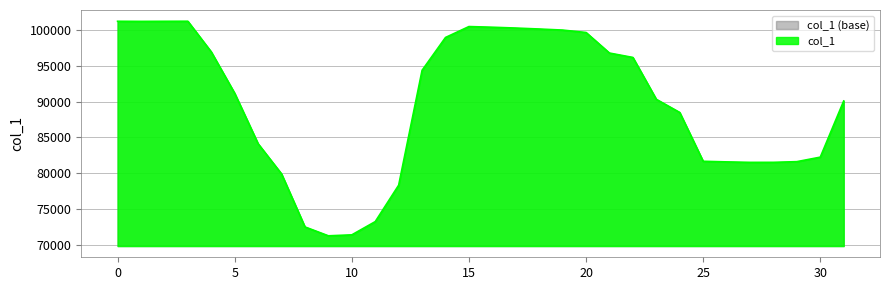

How many values exceed 91152?

16